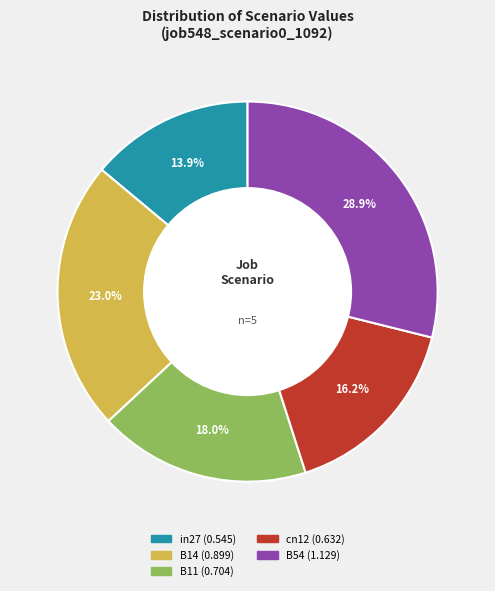

To the nearest percent, what is the combined percentage of B11 and B14?

41%